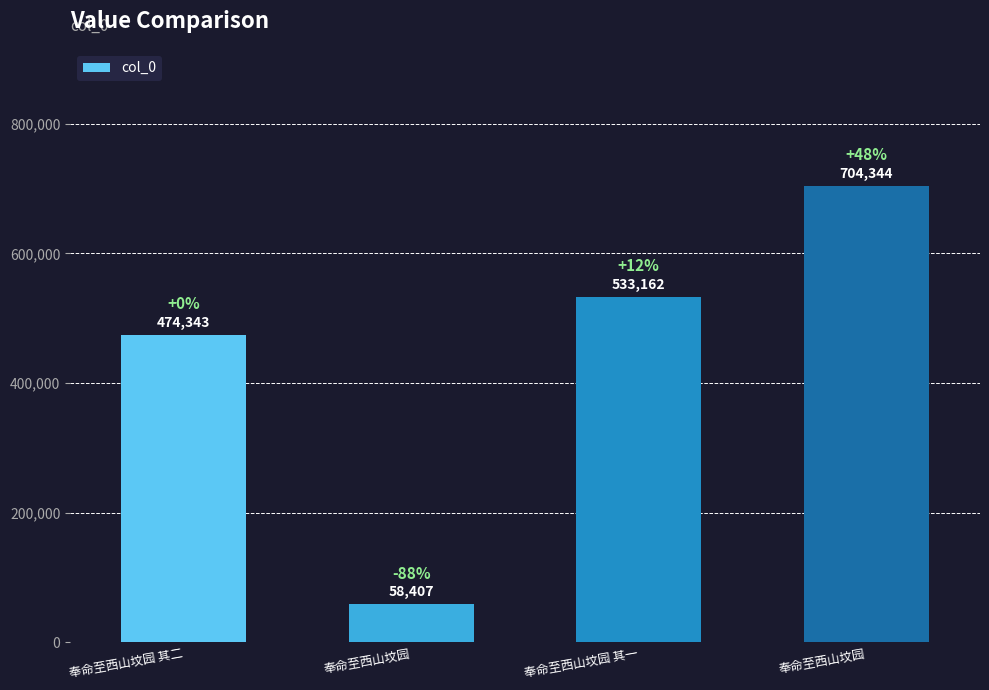

Count the number of categories in the chart.

4